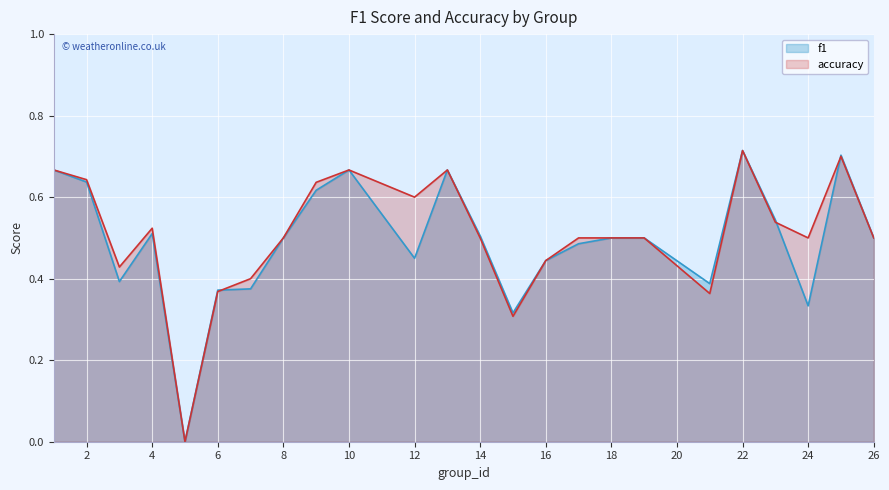

True or false: f1 has a value of 0.5 at 23.

True